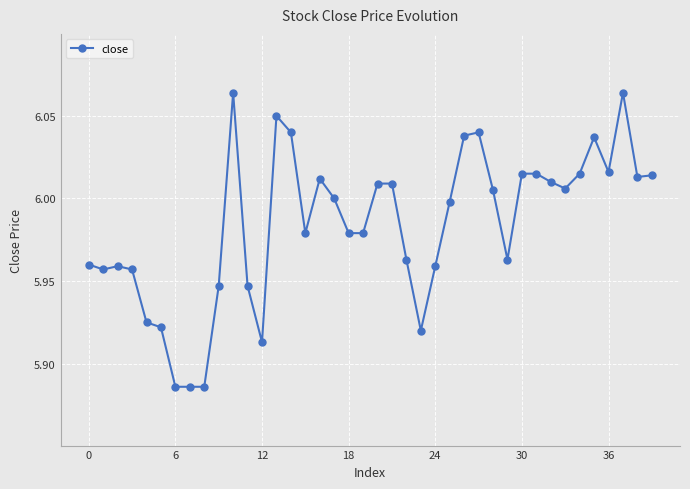

True or false: the data has more than 2 interior local peaks.

True